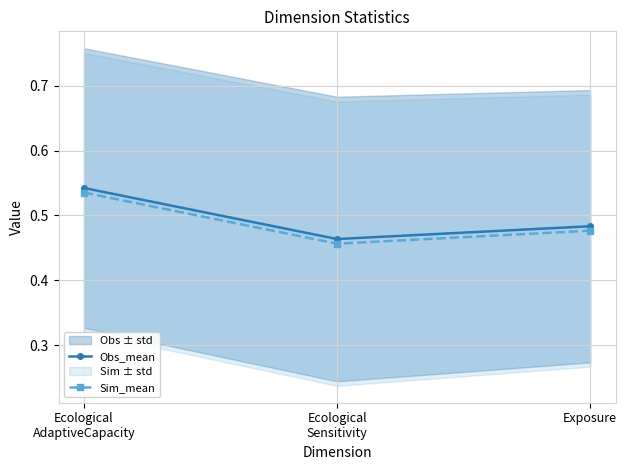

Which category has the lowest value in the Obs_mean series?

Ecological
Sensitivity